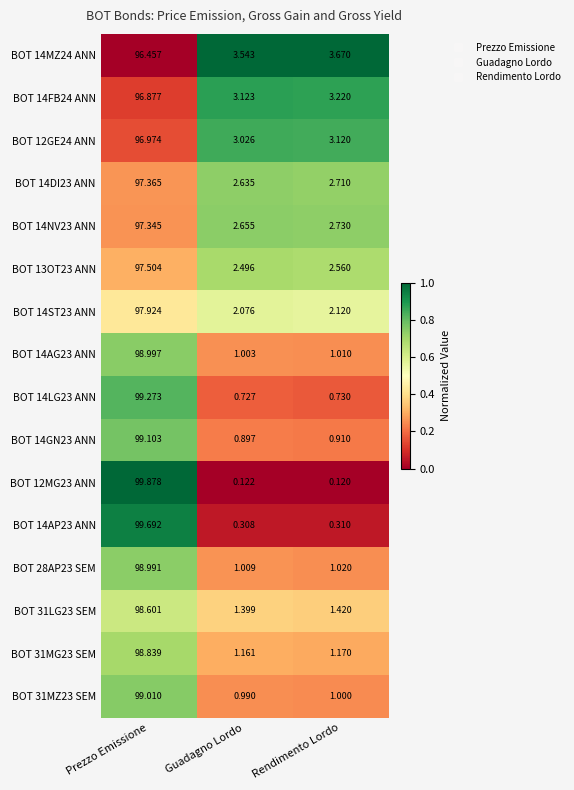

How many categories are shown in the chart?

3